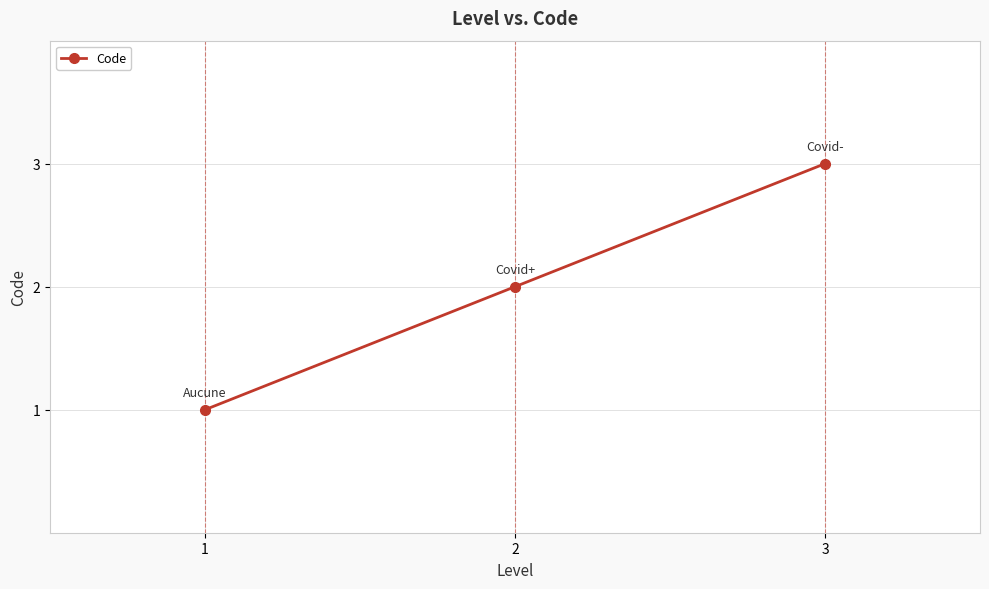

What is the difference between the values at 1 and 2?

1